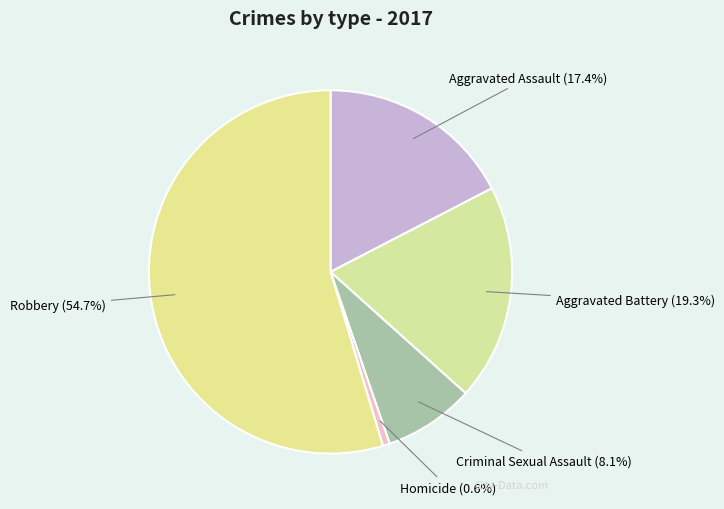

True or false: Homicide accounts for 11% of the total.

False